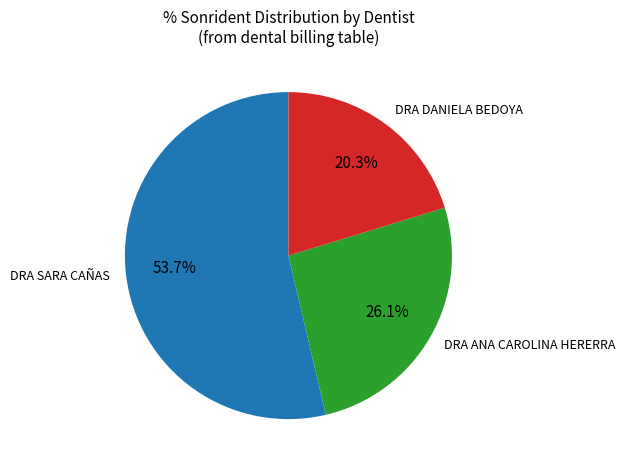

Which slice is the smallest?

DRA DANIELA BEDOYA